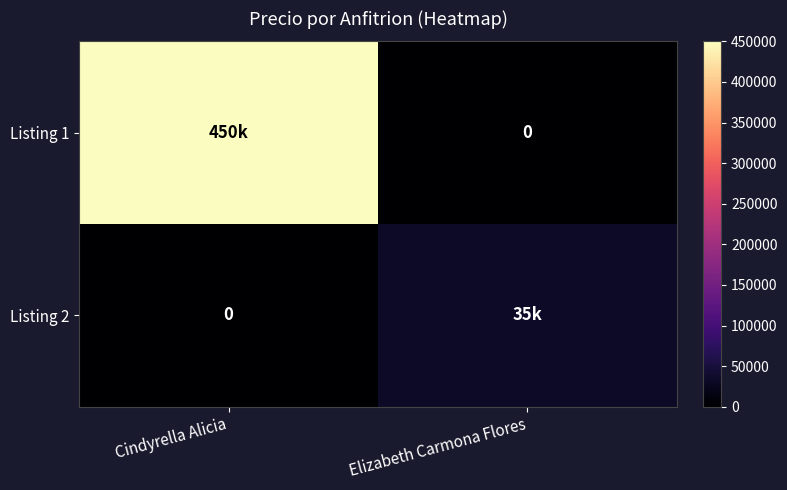

What is the difference between the maximum and minimum values in the Listing 1 series?

450000